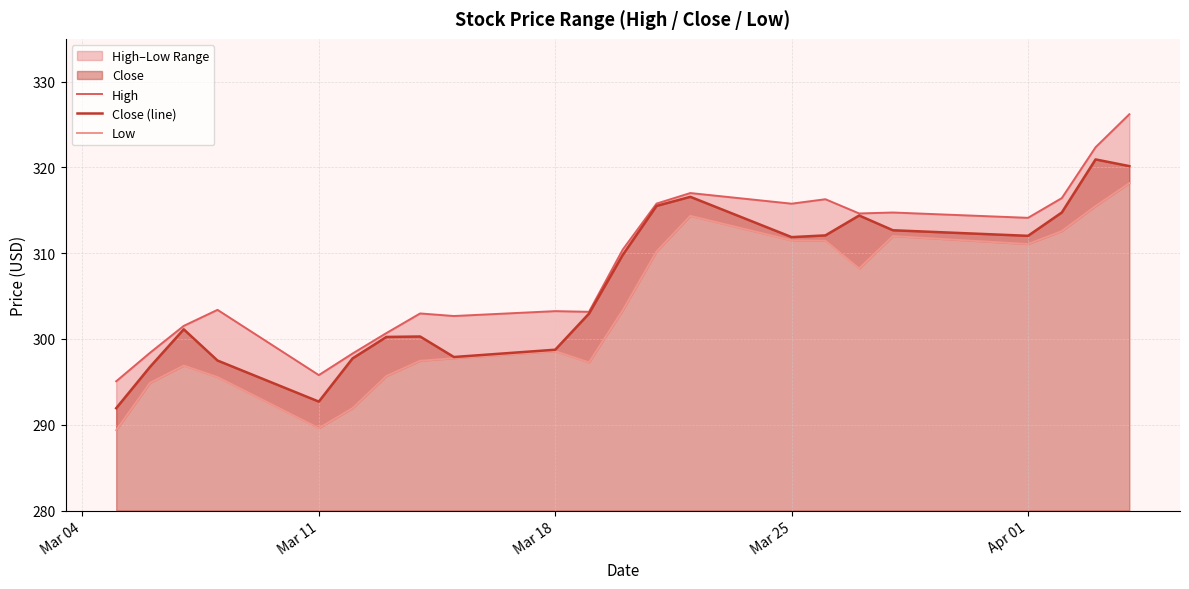

True or false: Close (line) has a value of 292.7 at Mar 11.

True